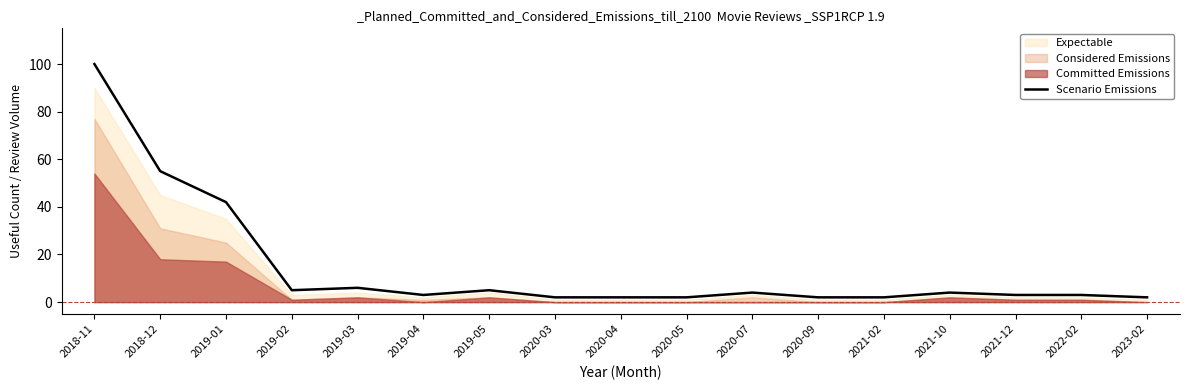

How many lines are shown in the chart?

1